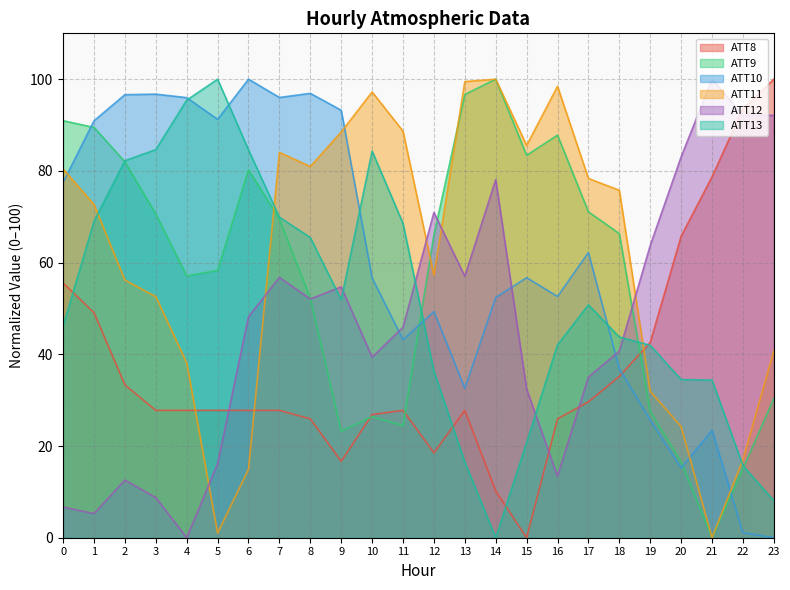

Reading left to right, transcribe all the data shown in this chart.

ATT8: 0=55.6	1=49.1	2=33.3	3=27.8	4=27.8	5=27.8	6=27.8	7=27.8	8=25.9	9=16.7	10=26.9	11=27.8	12=18.5	13=27.8	14=10.2	15=0.0	16=25.9	17=29.6	18=35.2	19=42.6	20=65.7	21=78.7	22=93.5	23=100.0
ATT9: 0=90.9	1=89.5	2=82.0	3=70.6	4=57.1	5=58.3	6=80.2	7=69.5	8=52.2	9=23.2	10=26.4	11=24.4	12=66.0	13=96.7	14=100.0	15=83.4	16=87.8	17=71.1	18=66.3	19=27.5	20=16.5	21=0.0	22=15.0	23=30.4
ATT10: 0=77.5	1=90.9	2=96.6	3=96.7	4=96.0	5=91.2	6=100.0	7=96.0	8=96.9	9=93.2	10=56.7	11=43.2	12=49.3	13=32.6	14=52.4	15=56.7	16=52.6	17=62.2	18=36.9	19=25.7	20=15.3	21=23.4	22=1.1	23=0.0
ATT11: 0=80.4	1=72.7	2=56.2	3=52.6	4=38.1	5=1.0	6=14.9	7=84.0	8=81.0	9=88.5	10=97.2	11=88.7	12=57.2	13=99.5	14=100.0	15=85.6	16=98.5	17=78.4	18=75.8	19=32.0	20=24.2	21=0.0	22=17.0	23=40.7
ATT12: 0=6.7	1=5.3	2=12.6	3=8.8	4=0.0	5=16.1	6=48.2	7=56.8	8=52.1	9=54.7	10=39.4	11=45.9	12=70.9	13=57.0	14=78.1	15=32.4	16=13.4	17=35.0	18=40.7	19=63.7	20=83.1	21=100.0	22=92.1	23=92.1
ATT13: 0=46.2	1=69.0	2=82.2	3=84.6	4=95.4	5=100.0	6=84.6	7=69.9	8=65.5	9=51.9	10=84.3	11=68.6	12=36.3	13=16.5	14=0.0	15=20.8	16=42.1	17=50.8	18=43.8	19=42.0	20=34.5	21=34.4	22=15.7	23=8.1